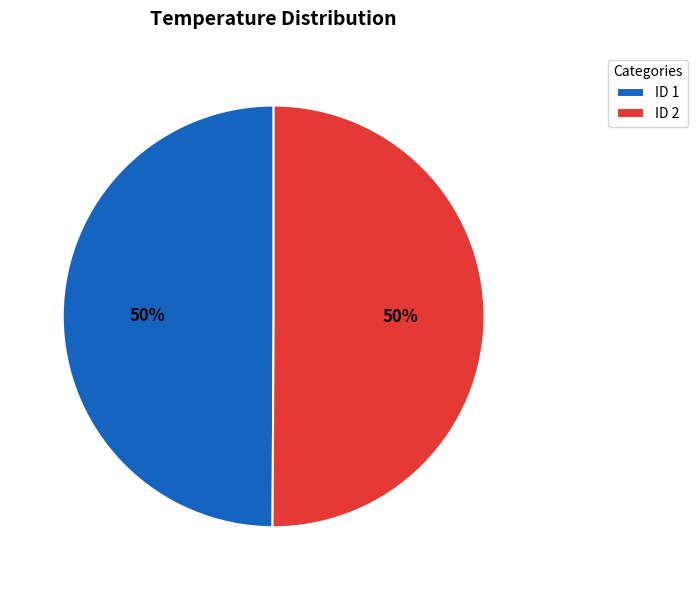

Is it true that ID 1 is 50% of the pie?

True